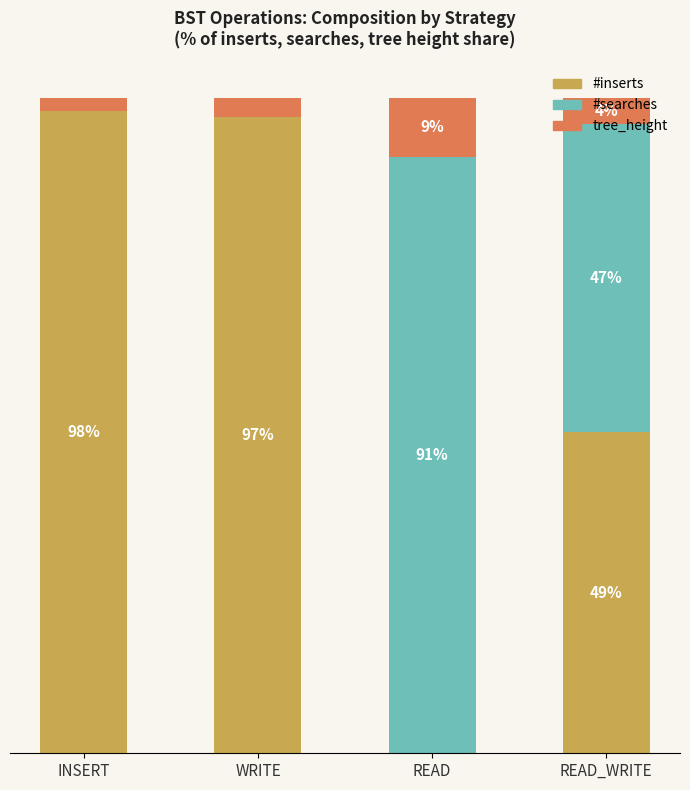

What are all the series names shown in the legend?

#inserts, #searches, tree_height